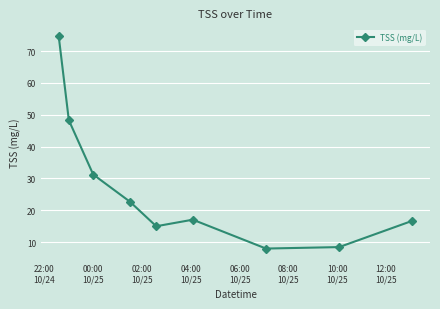

What is the difference between the maximum and minimum values?

66.8